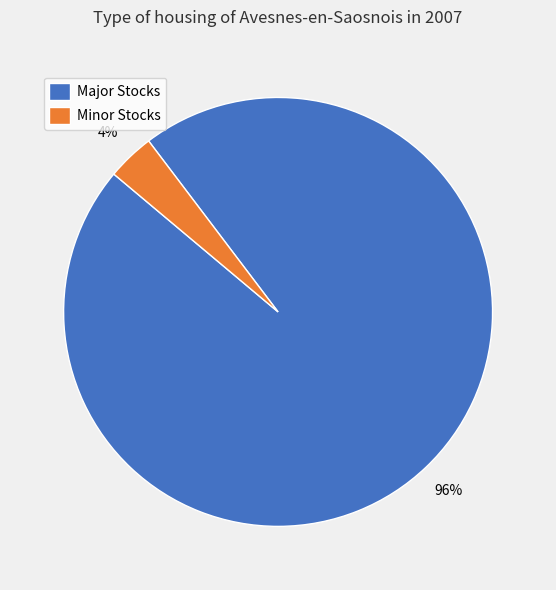

Does any single category account for the majority?

Yes